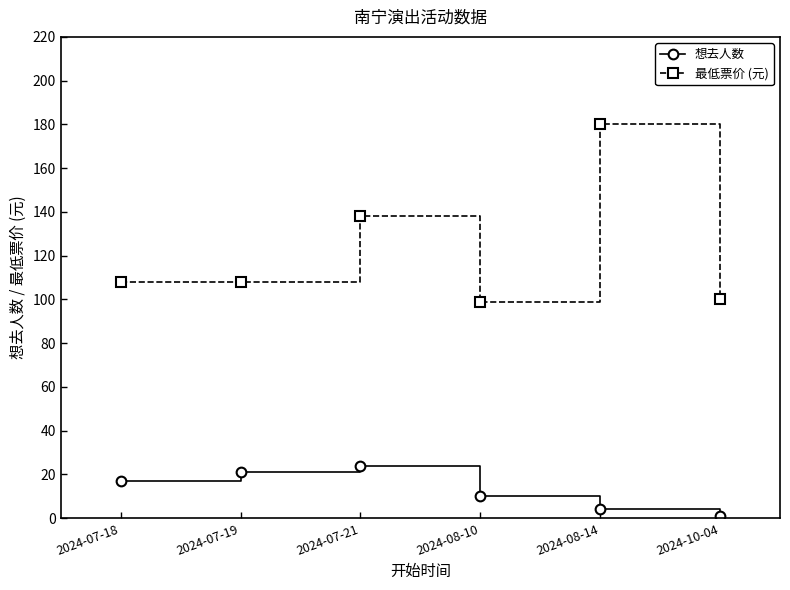

Which label corresponds to the largest value in the chart?

2024-08-14